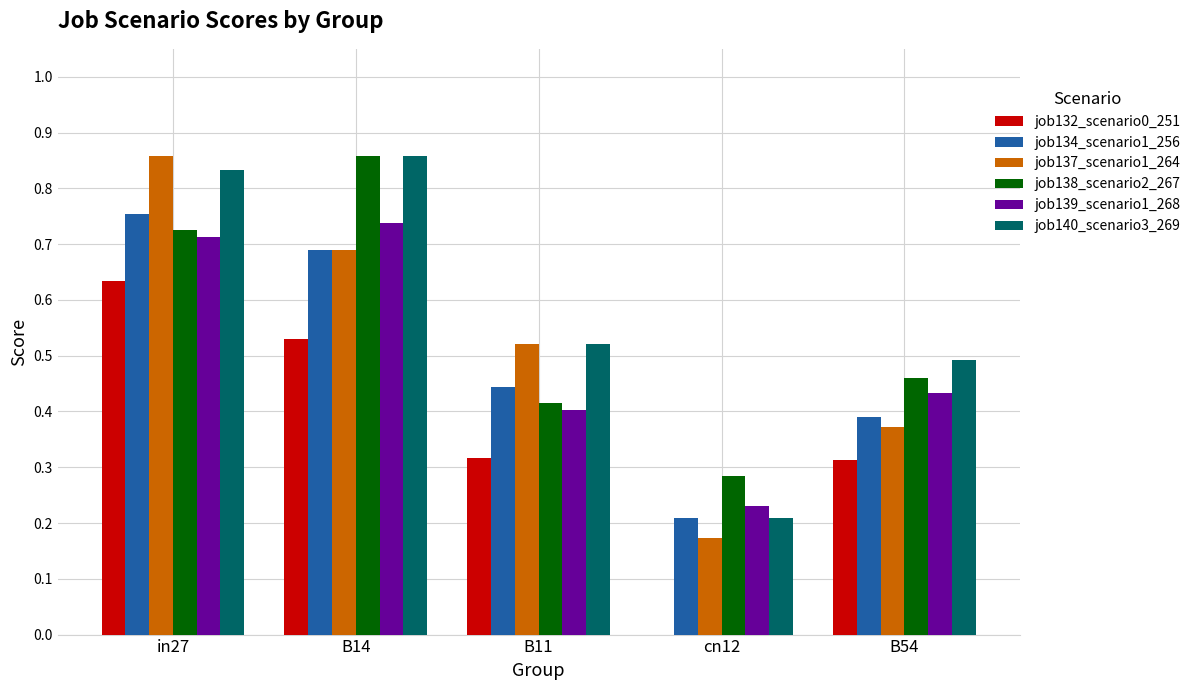

Between in27 and B11, which series saw the biggest shift?

job137_scenario1_264